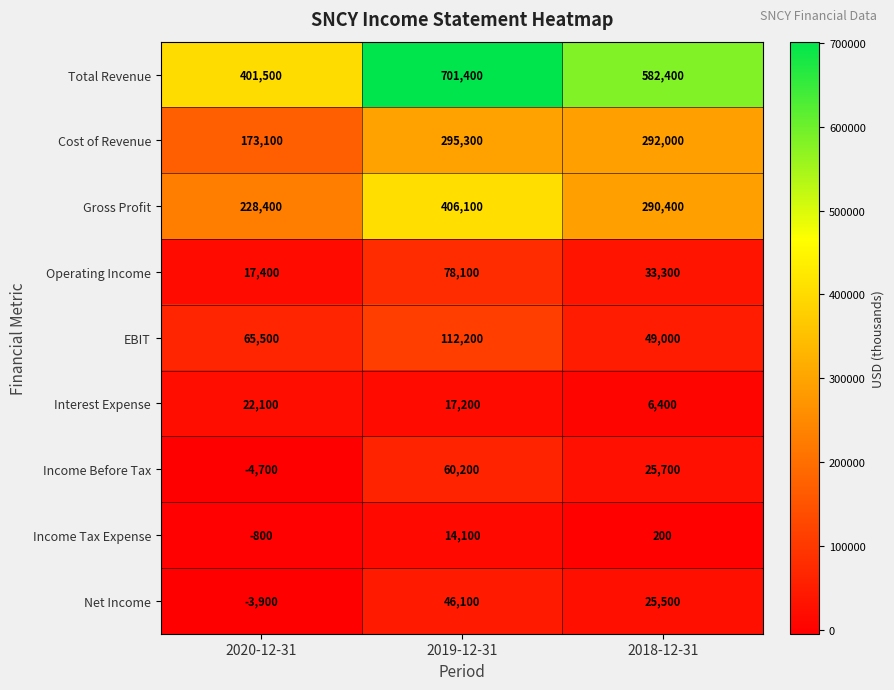

Which series has the largest total across all categories?

Total Revenue